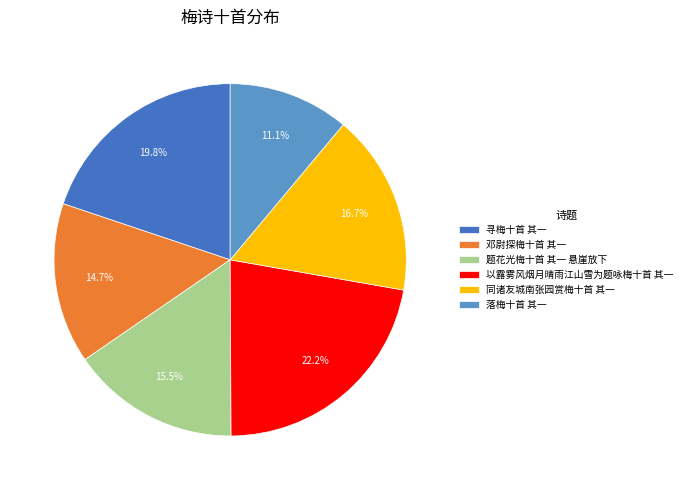

The 邓尉探梅十首 其一 slice represents 3% of the pie. True or false?

False